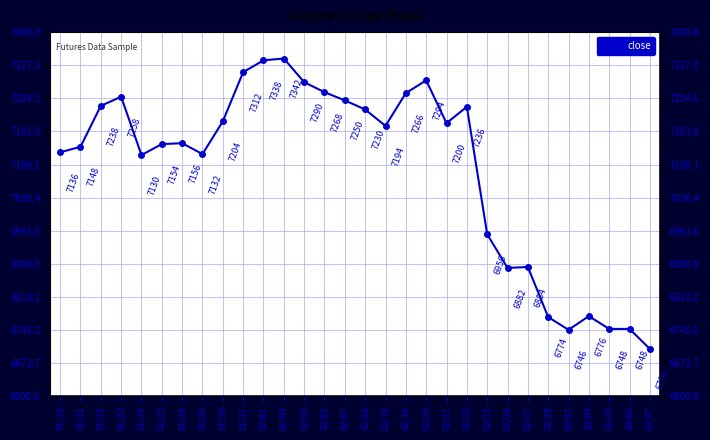

The value at 01/18 is 10878. True or false?

False